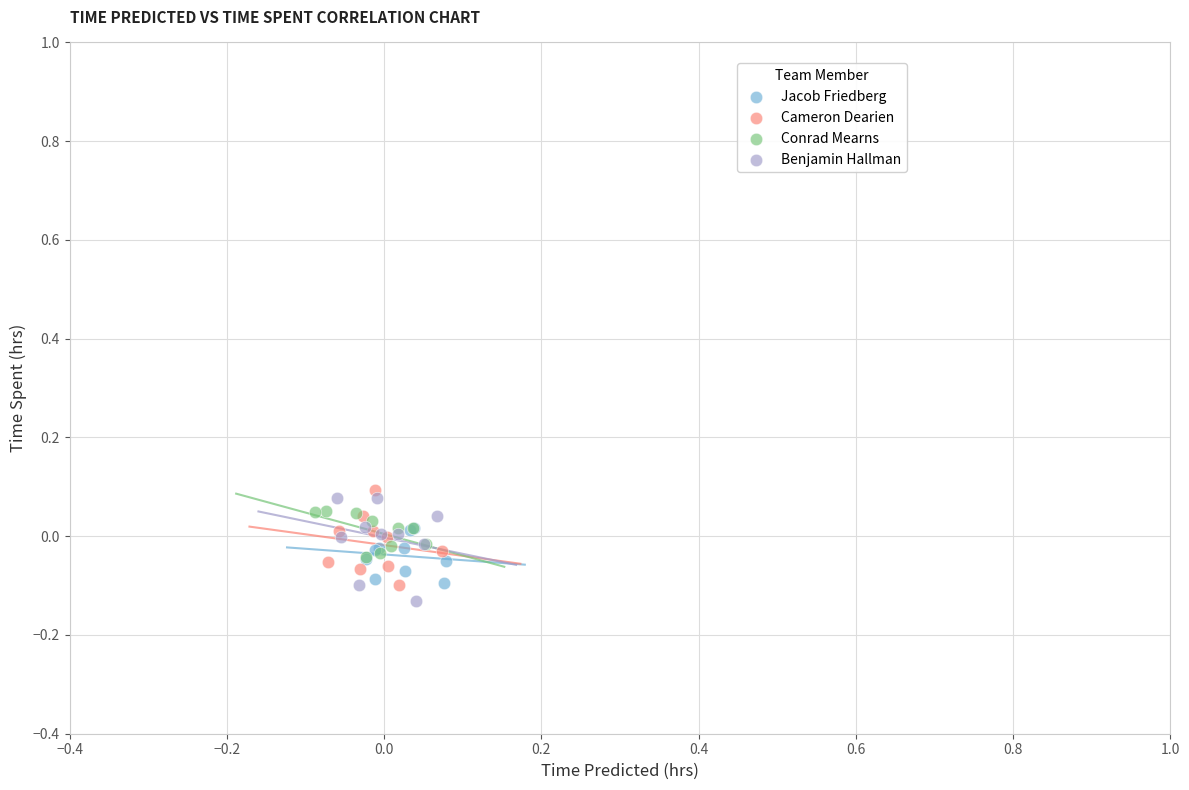

What are all the series names shown in the legend?

Jacob Friedberg, Cameron Dearien, Conrad Mearns, Benjamin Hallman